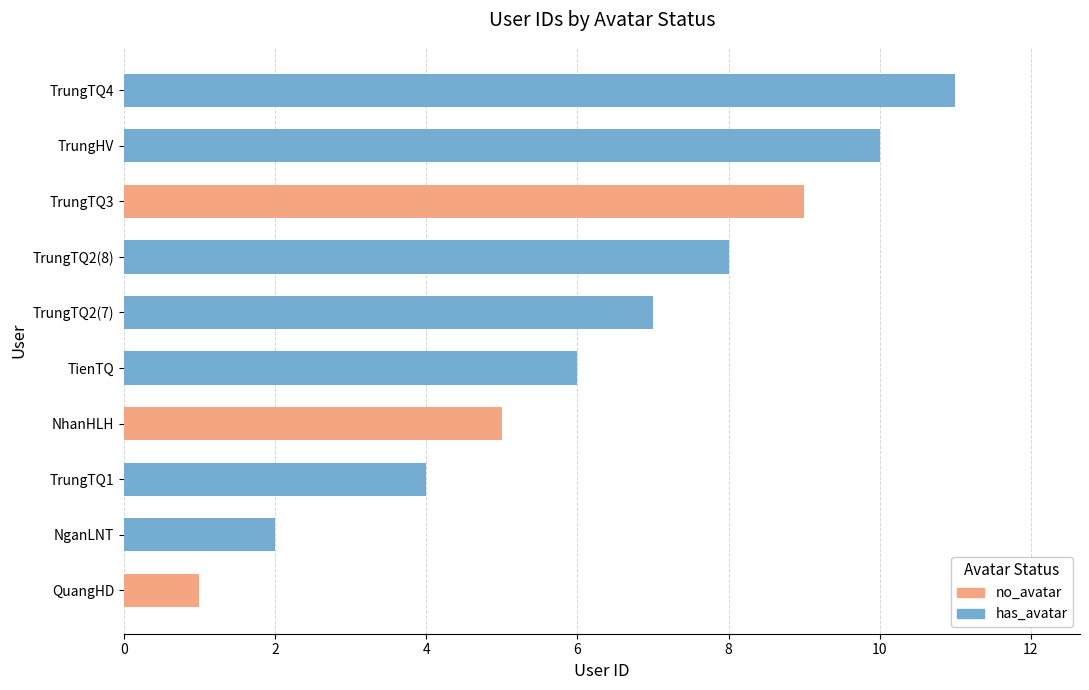

Is it true that the value at TrungTQ1 is 4?

True